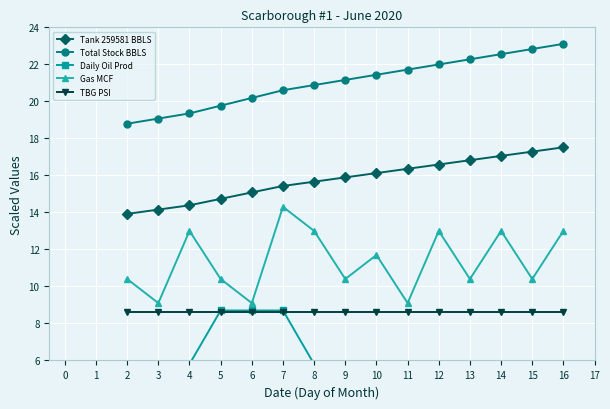

True or false: TBG PSI and Gas MCF cross at least once.

False